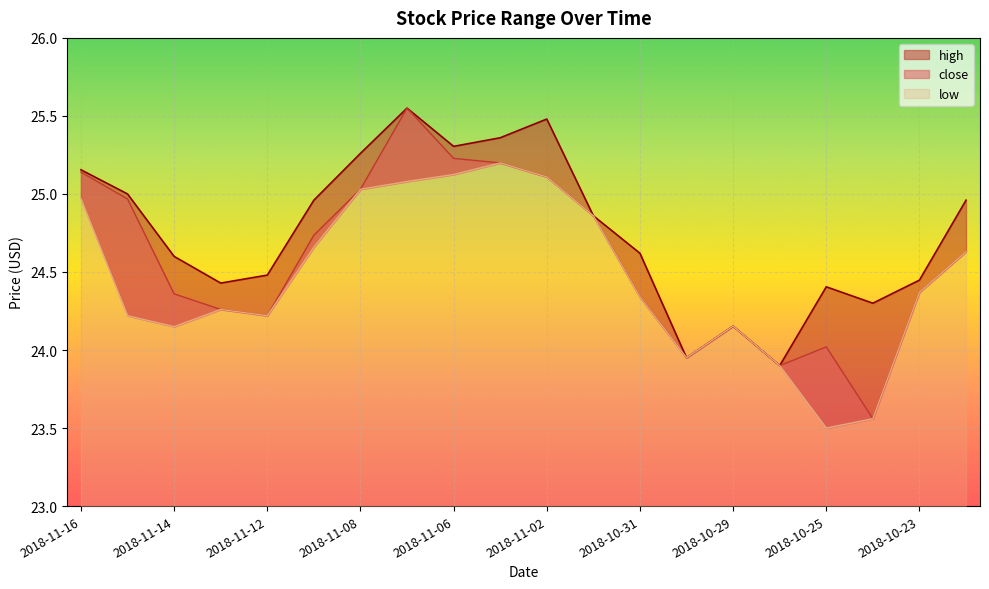

What is the difference between the low values at 2018-11-06 and 2018-11-13?

0.9